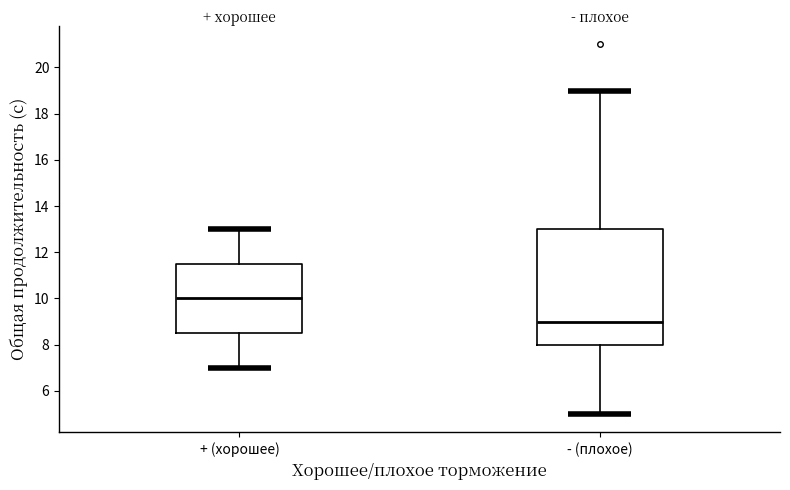

Which box's median line is the highest?

+ (хорошее)